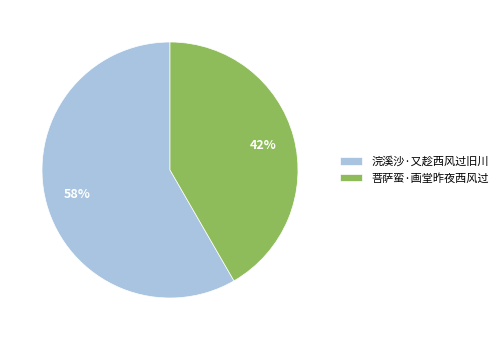

To the nearest percent, what is the average slice percentage?

50%